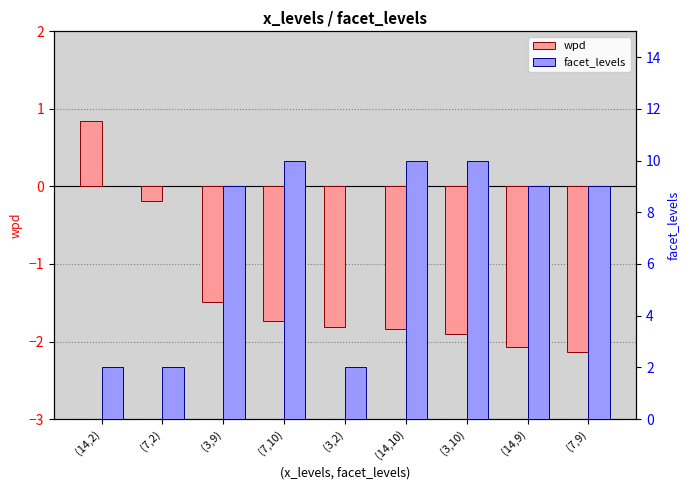

What is the difference between the maximum and minimum values in the facet_levels series?

8.0